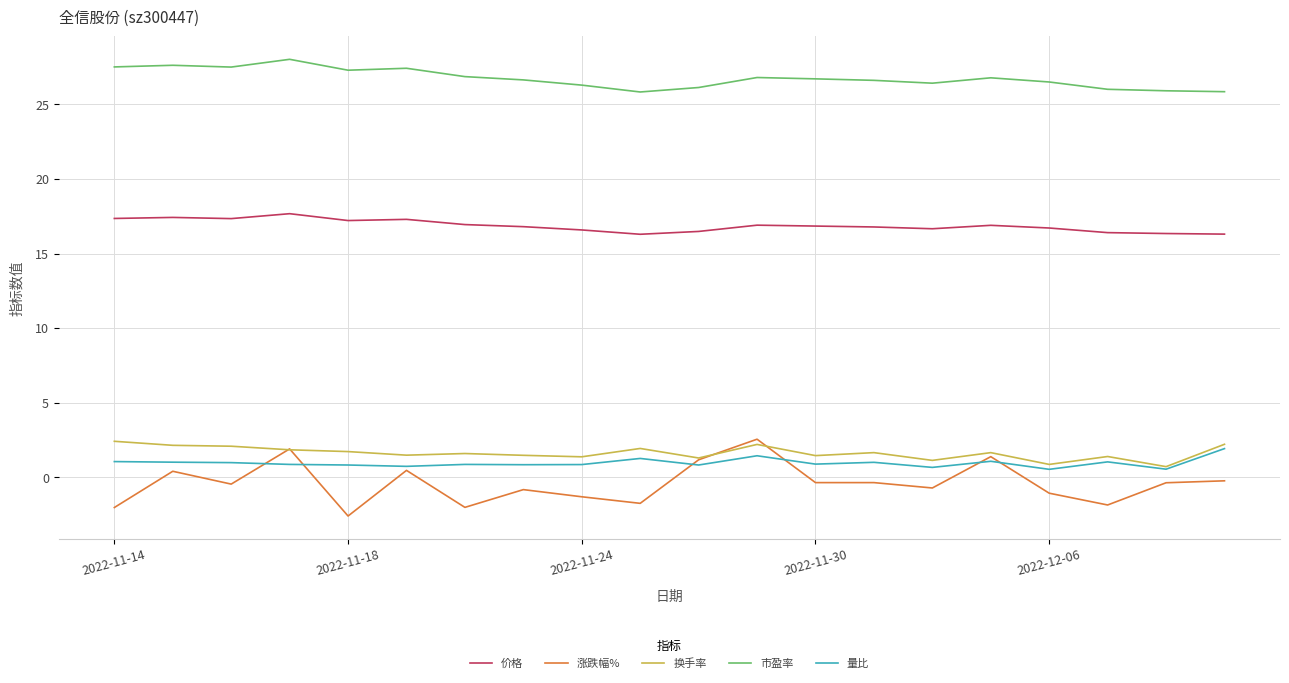

What is the maximum value shown in the chart?

28.0